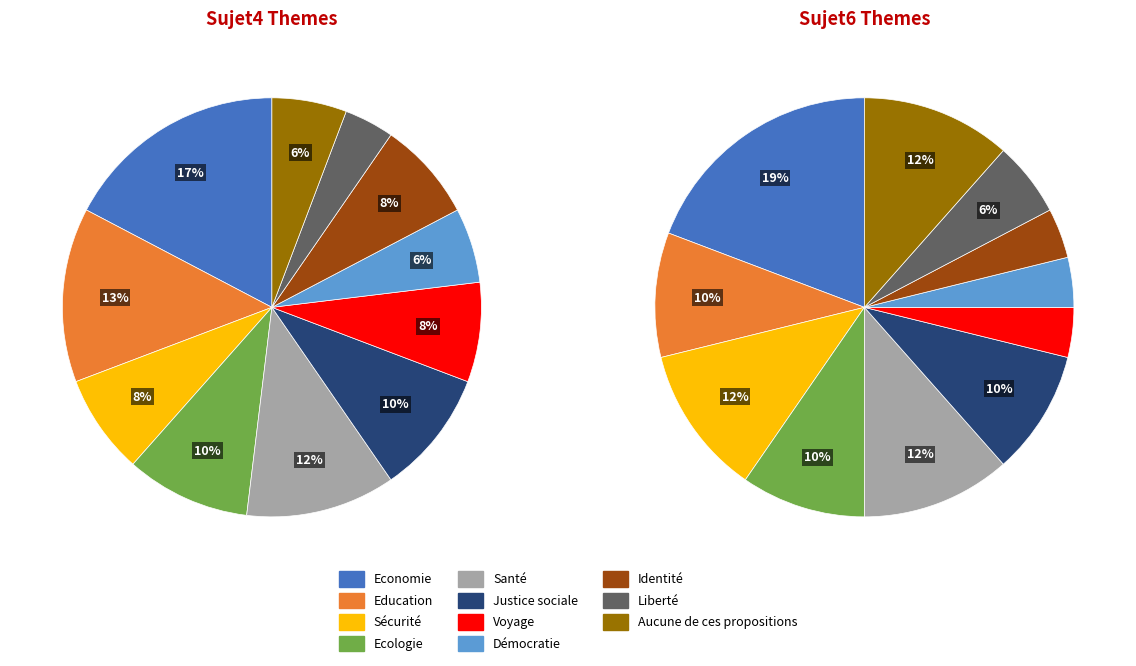

Is there a majority slice in this chart?

No